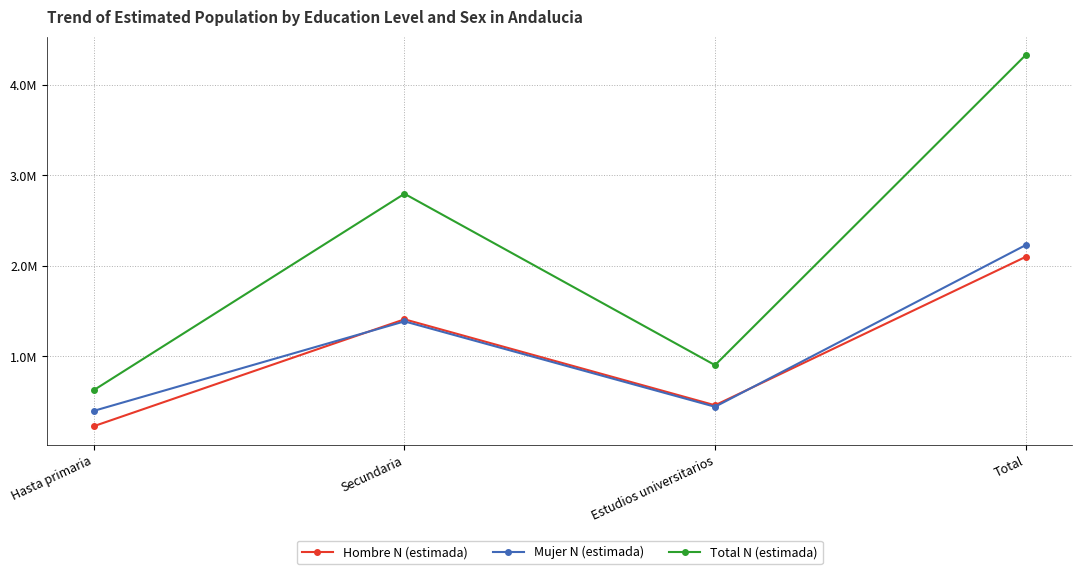

How many values in the Total N (estimada) series exceed 2795883?

1